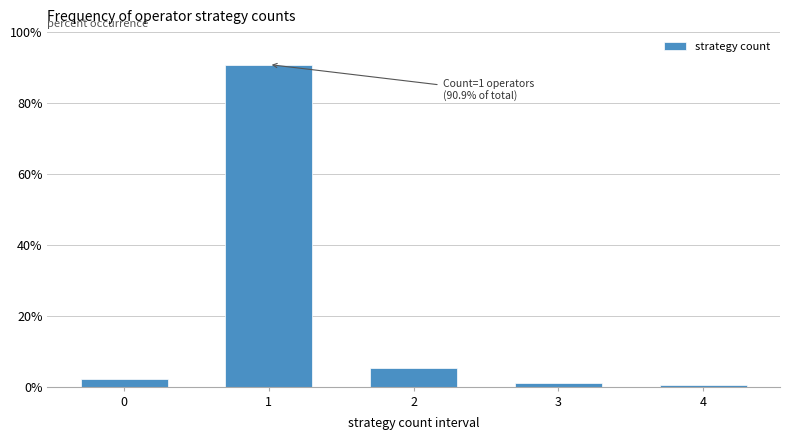

Reading left to right, what are all the values shown in this chart?

0=2.2	1=90.9	2=5.4	3=1.1	4=0.5